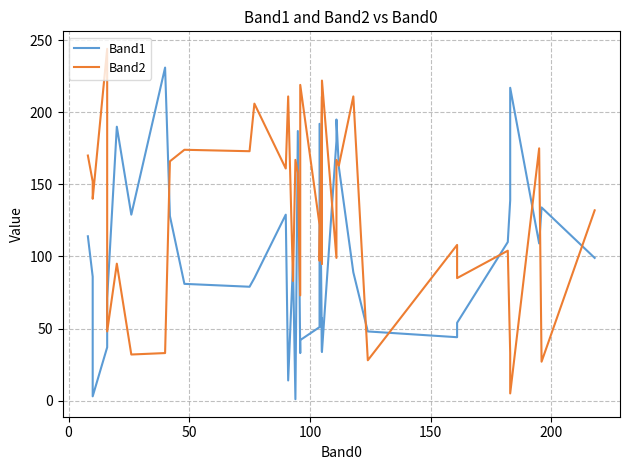

Rank the series by their average value, from lowest to highest.

Band1, Band2